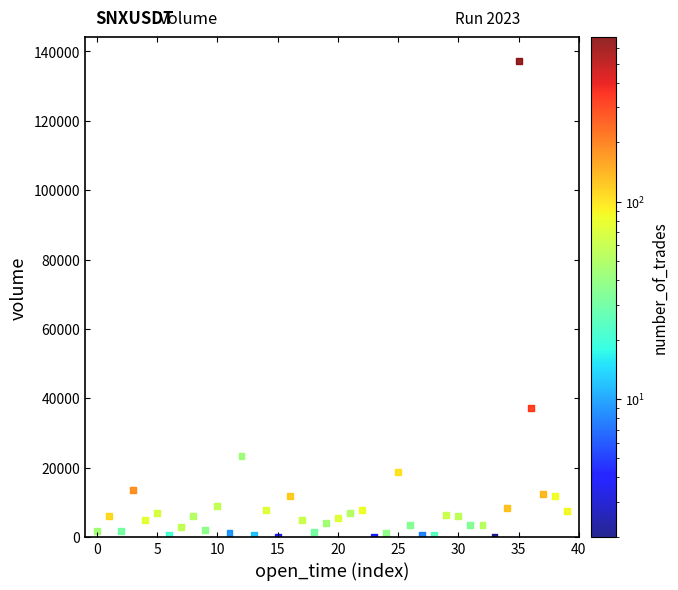

What Y value in the scatter plot is closest to 68631?

37072.8